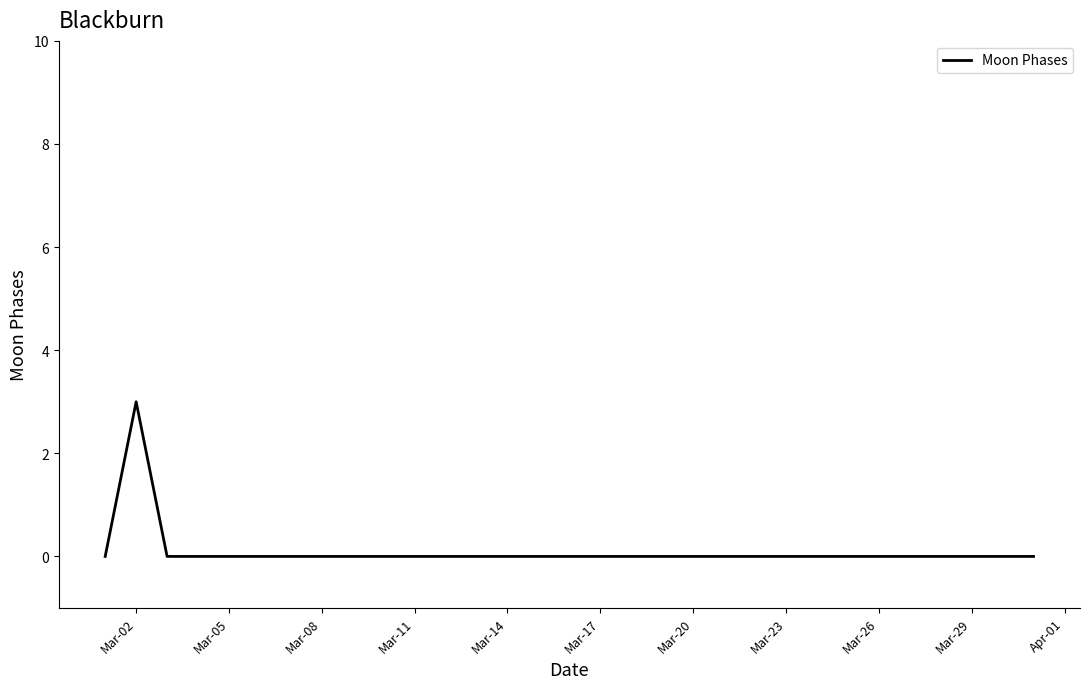

What is the greatest value displayed?

3